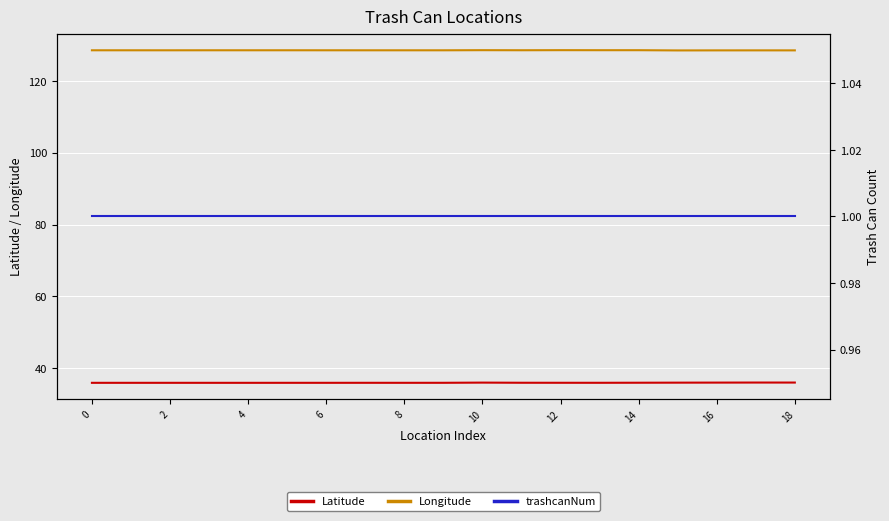

What is the difference between the second highest and second lowest values in the Latitude series?

0.1